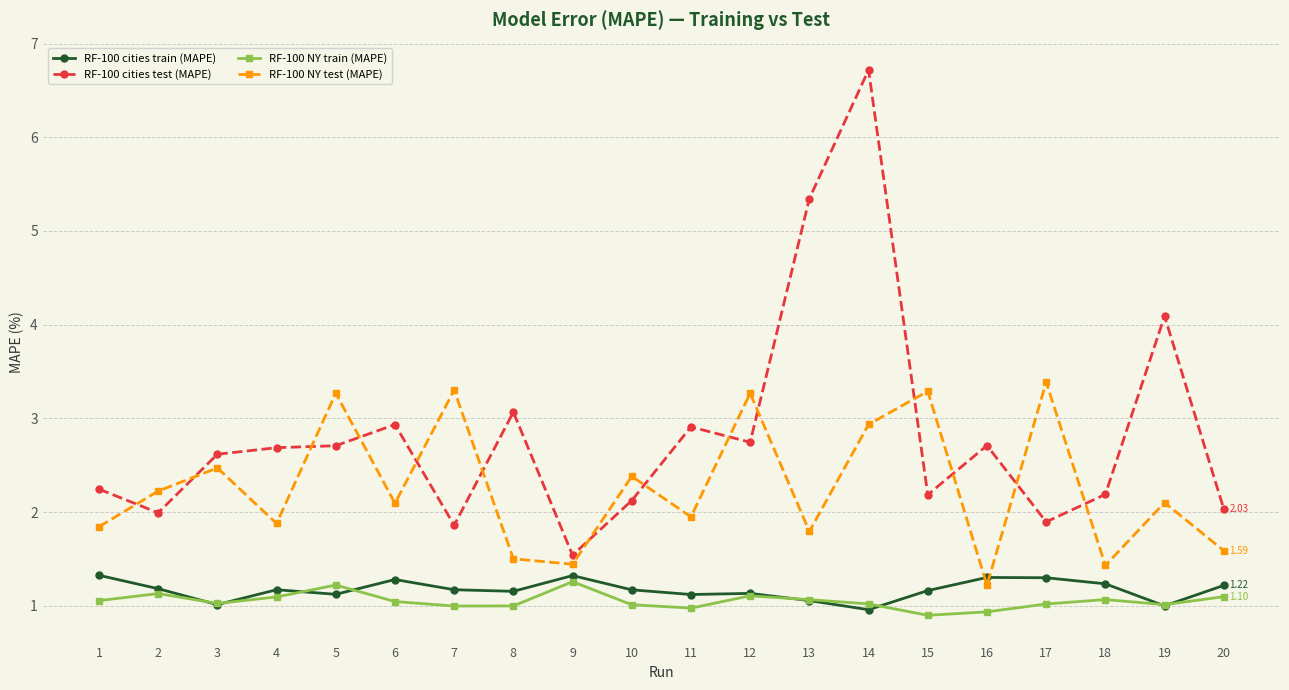

What is the spread (max minus min) of values at 19?

3.1